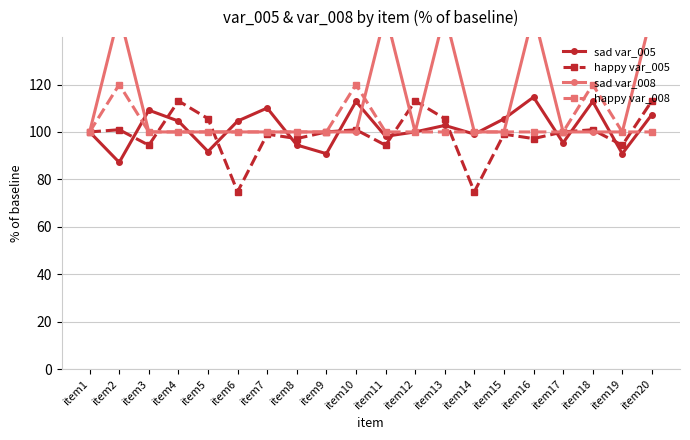

Rank the series at item16 from lowest to highest value.

happy var_005, happy var_008, sad var_005, sad var_008